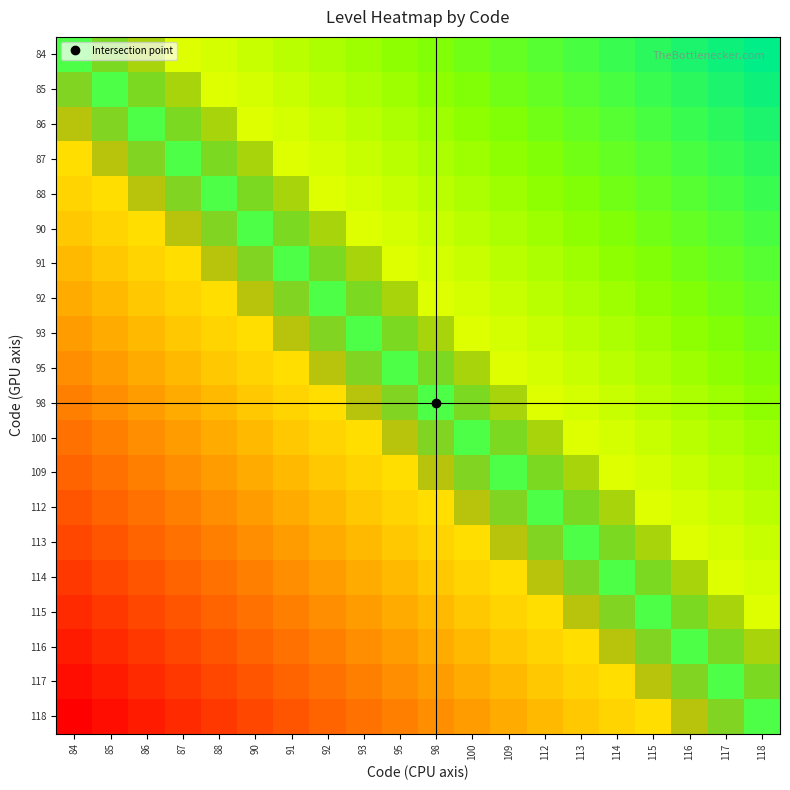

True or false: 116 has a value of -0.5 at 86.

False